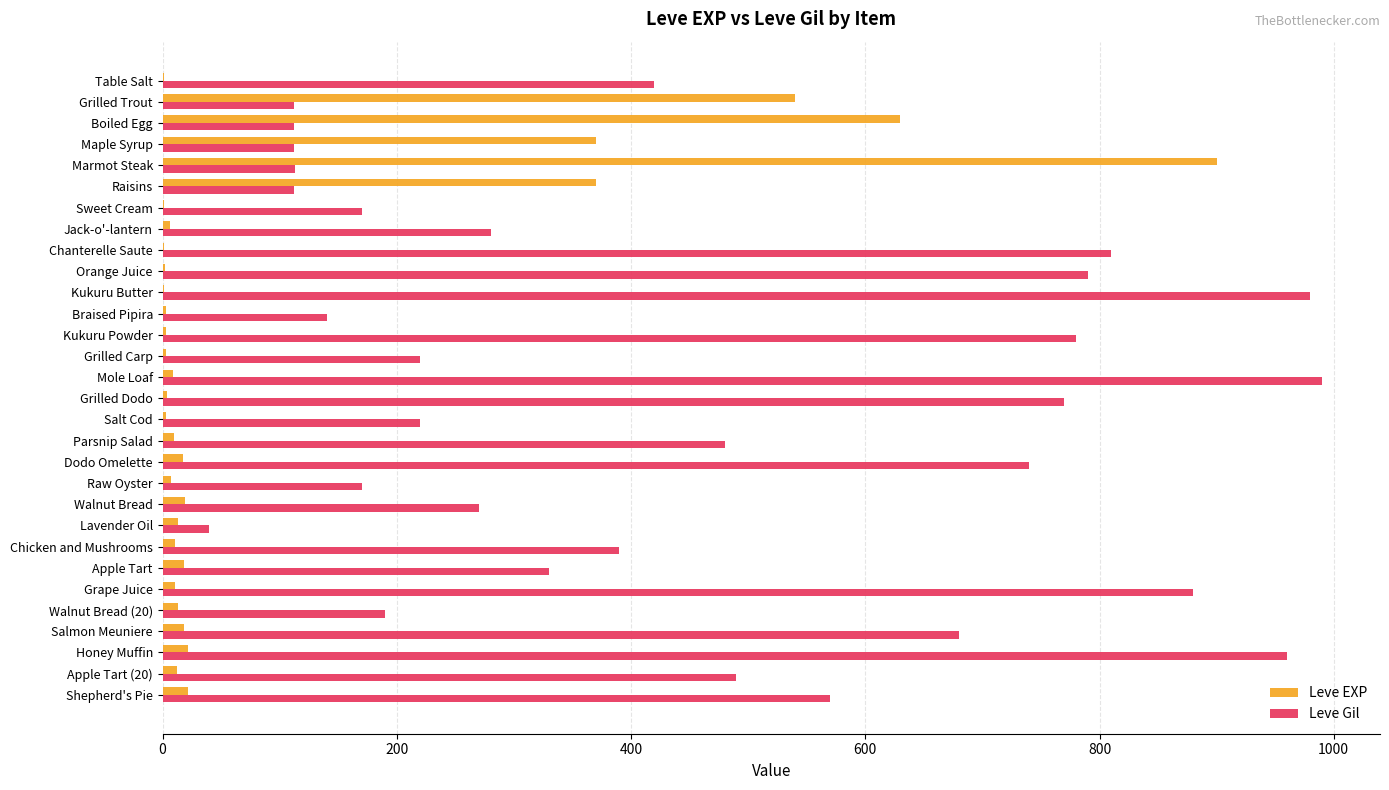

What is the sum of all Leve EXP values?

3040